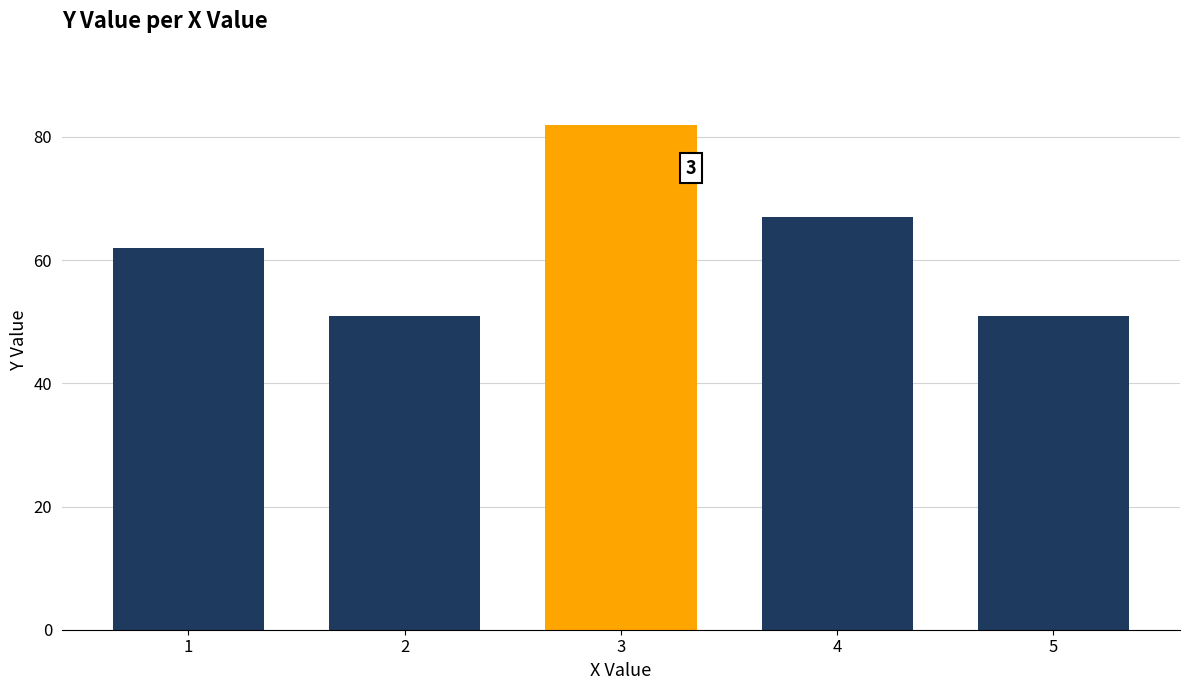

What is the value of the 4th bar from the left?

67